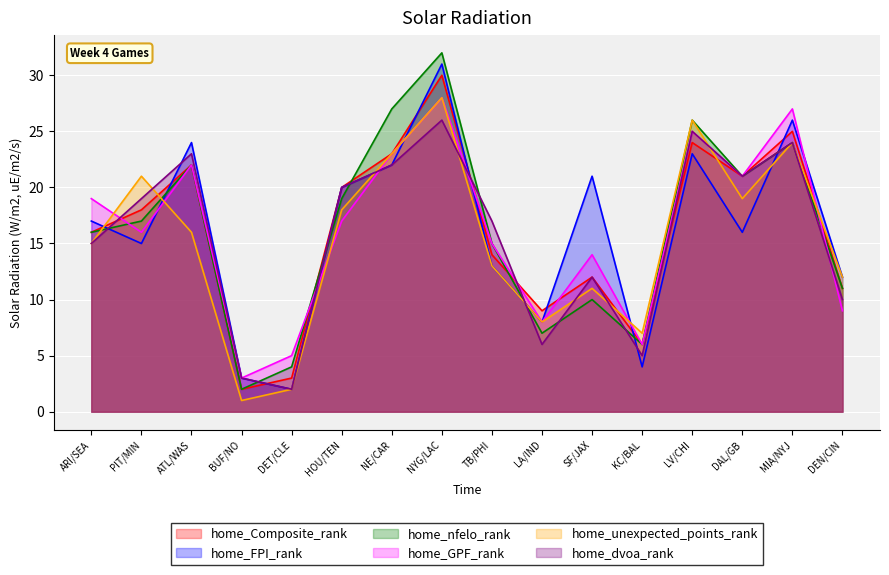

At which category is the sum across all series the highest?

NYG/LAC